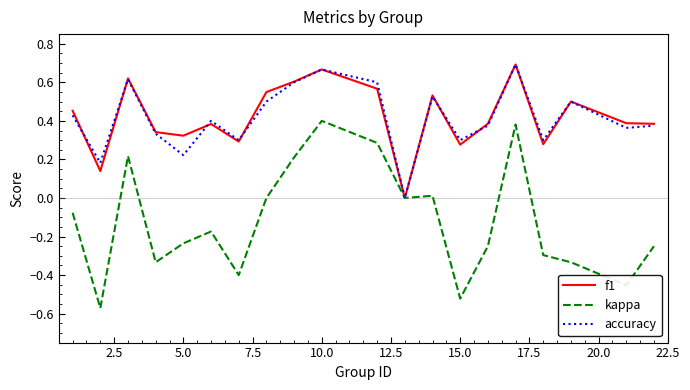

Which series has the widest spread of values?

kappa